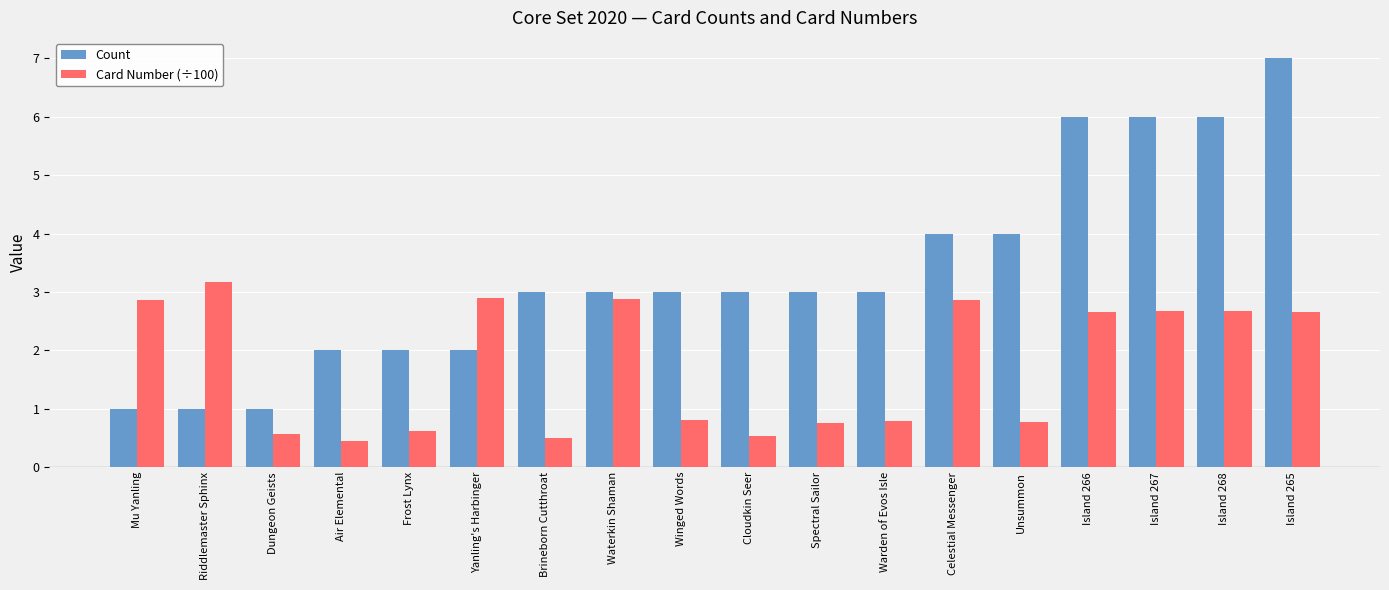

What is the minimum value for Card Number (÷100)?

0.4